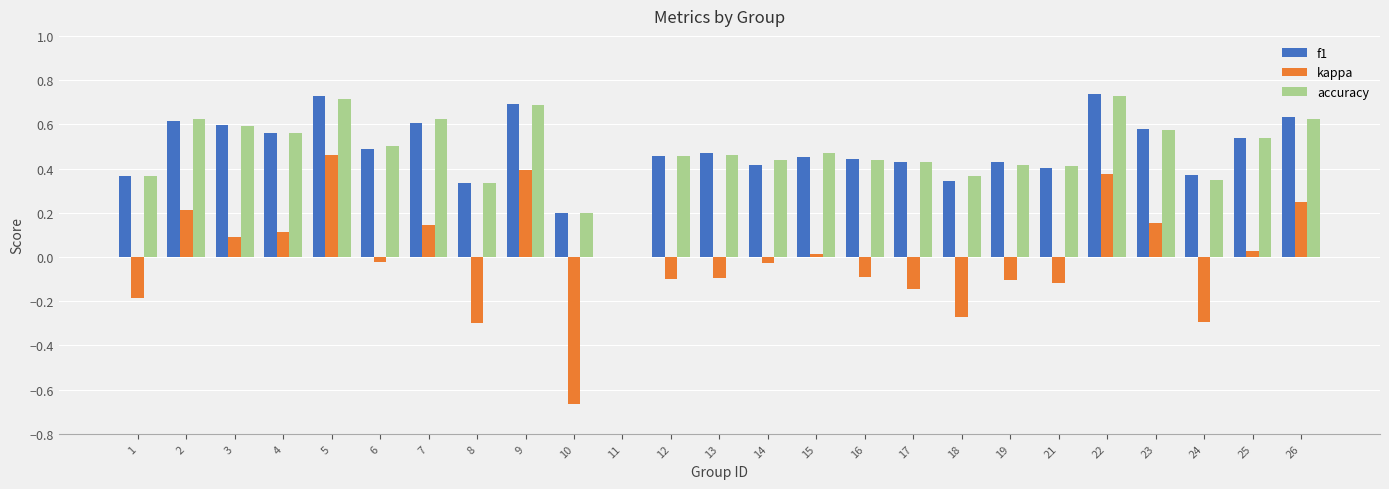

Between 12 and 23, which series saw the biggest shift?

kappa